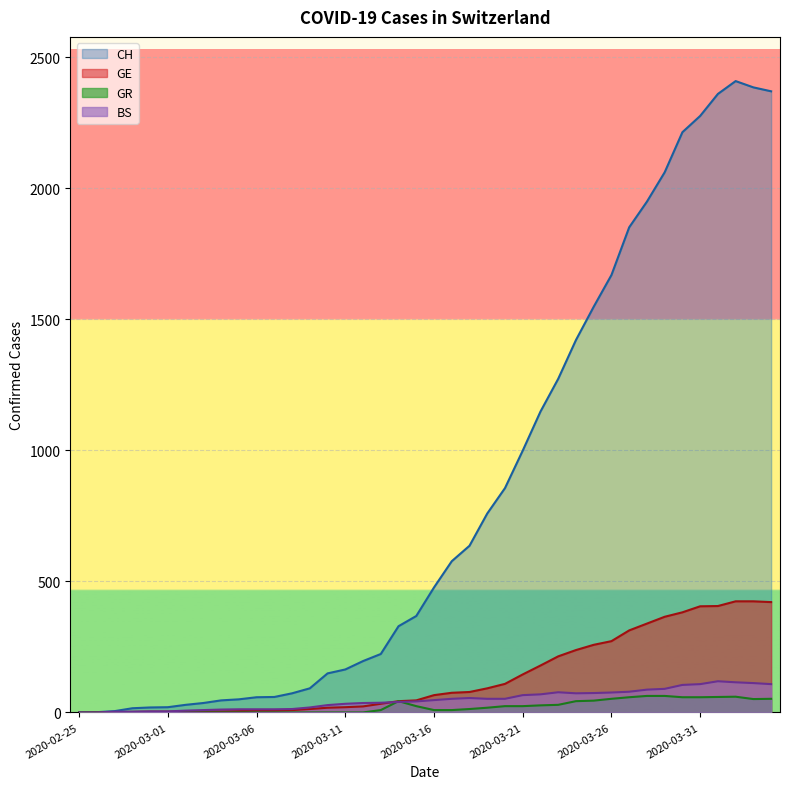

At which label is GR closest to 31?

2020-03-23